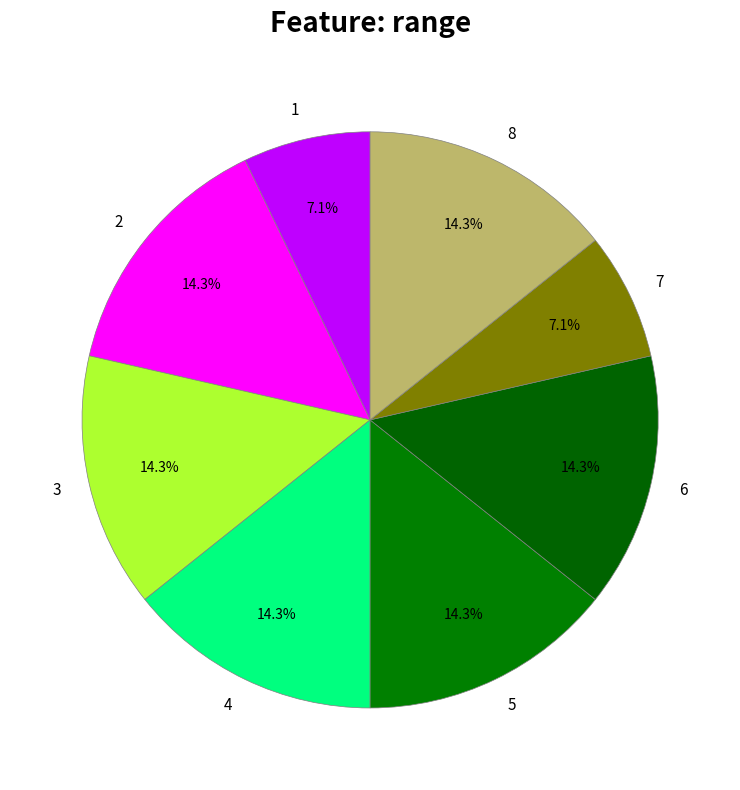

To the nearest percent, what is the difference between the largest and smallest slice percentages?

7%